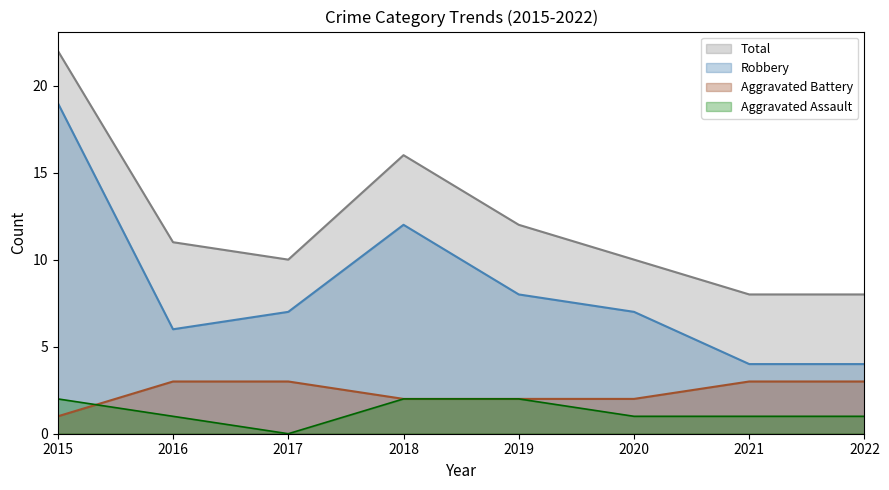

At which category is the sum across all series the highest?

2015